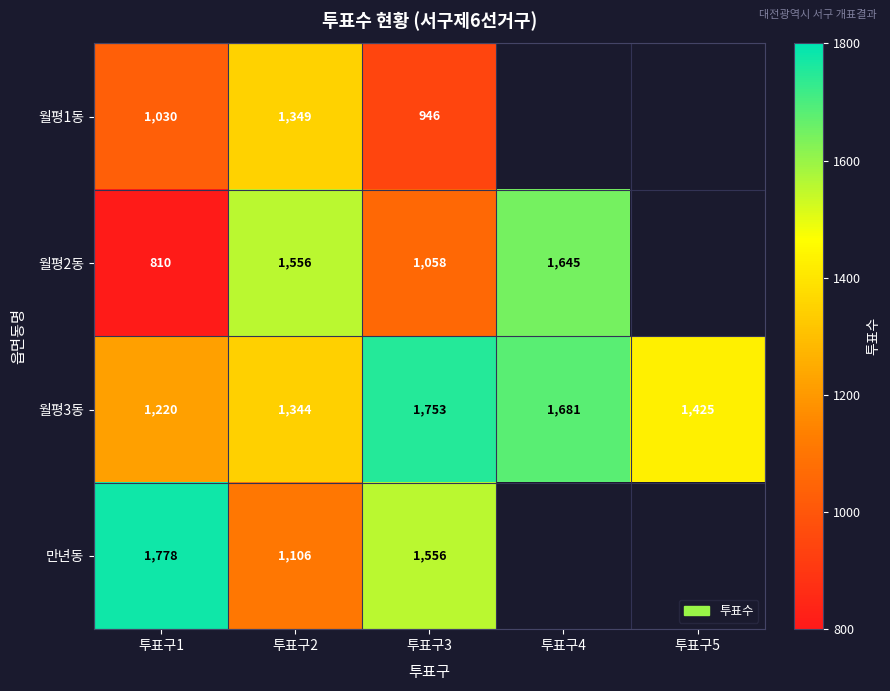

What is the spread (max minus min) of values at 투표구3?

807